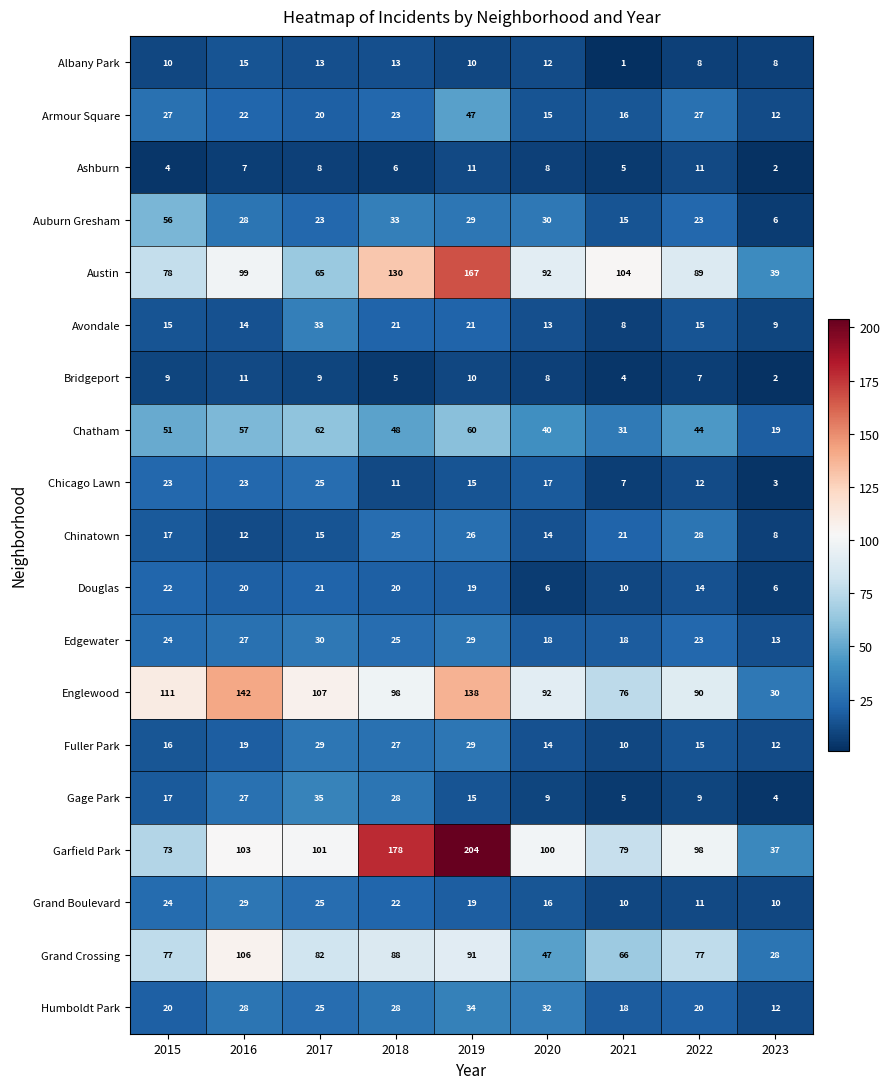

What is the average value of the Grand Boulevard series?

18